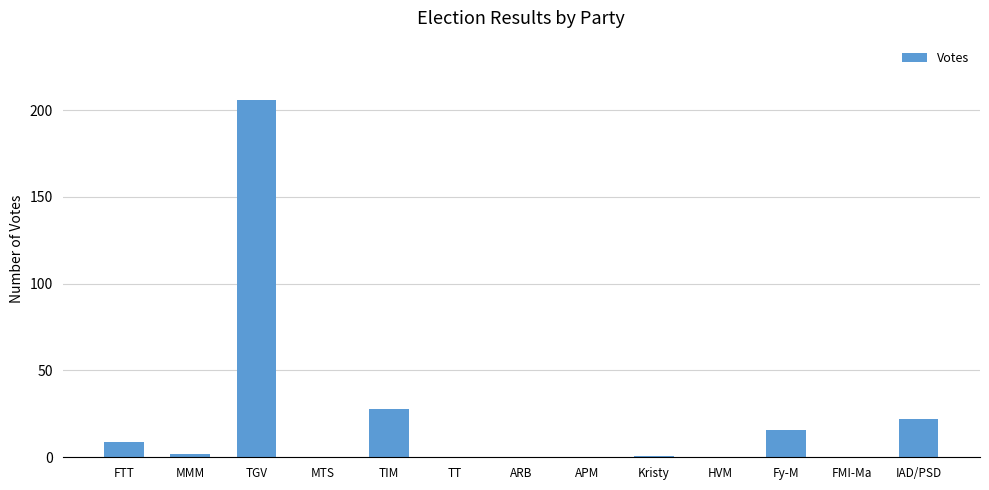

Is it true that the value at TGV is 359?

False